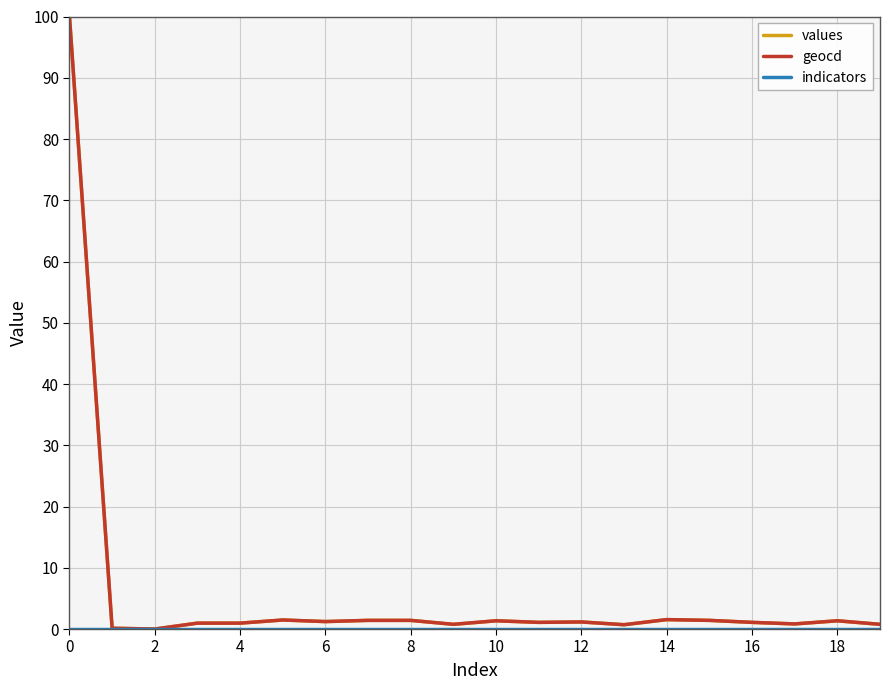

Which series has the widest spread of values?

values